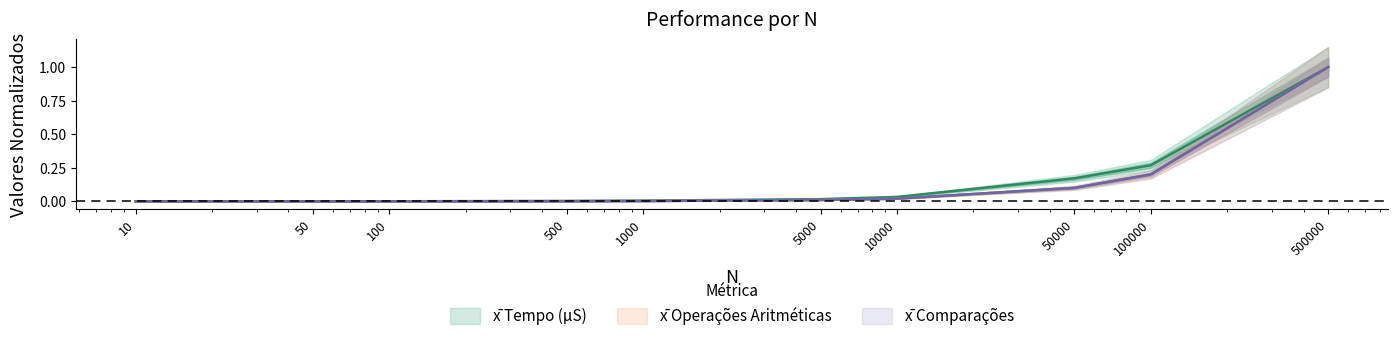

List the series in order of their peak value, lowest first.

x̄ Tempo (μS), x̄ Operações Aritiméticas, x̄ Comparações